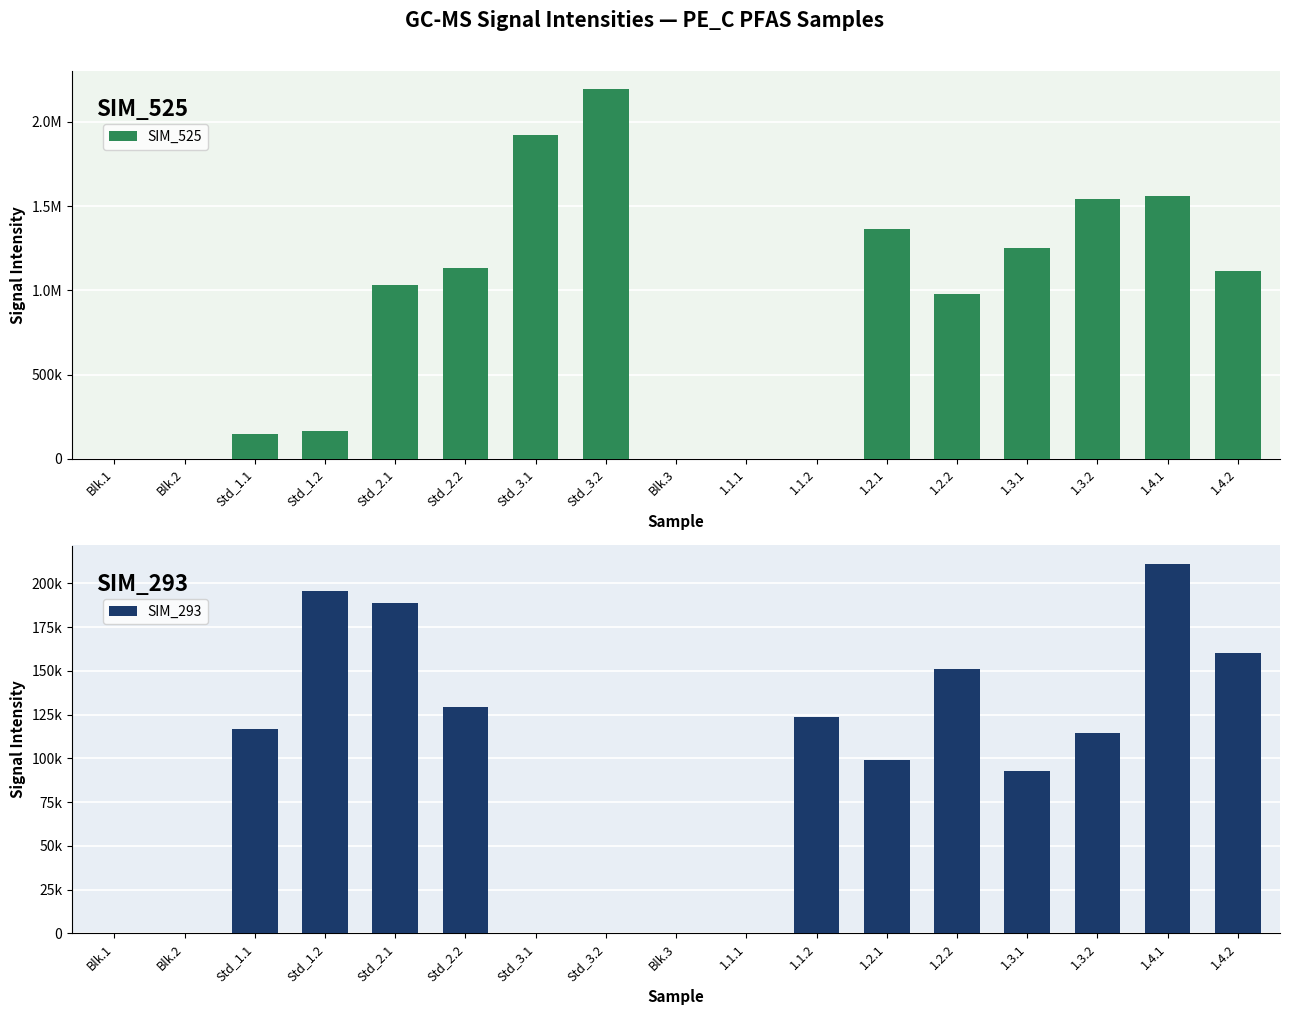

At which label is SIM_525 closest to 1096565?

1.4.2